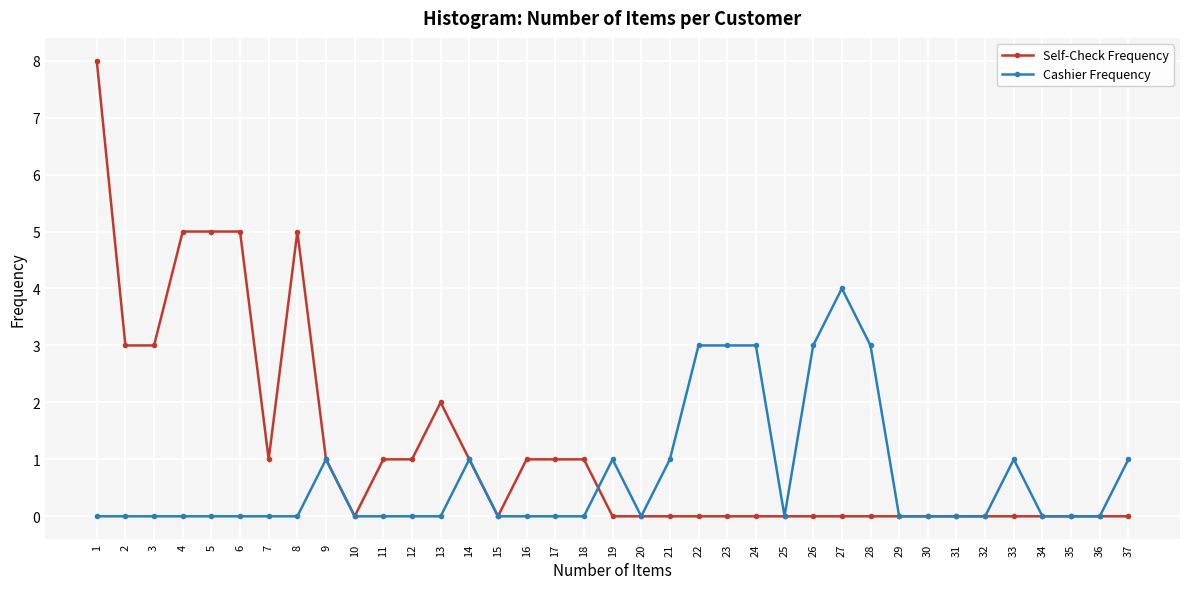

True or false: Self-Check Frequency has more than 0 points higher than both neighbors.

True